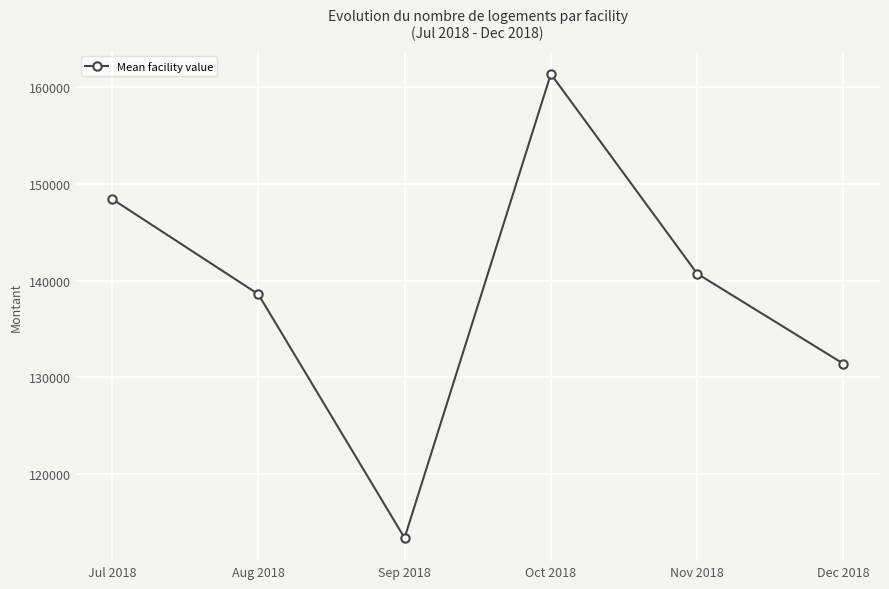

At which label is the value closest to 137376?

Aug 2018